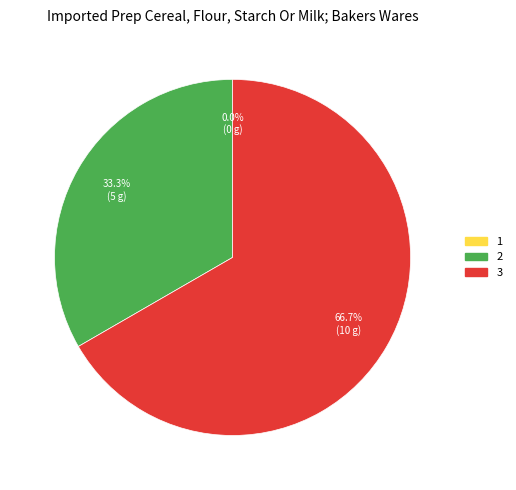

What percentage is the 3 slice, to the nearest percent?

67%